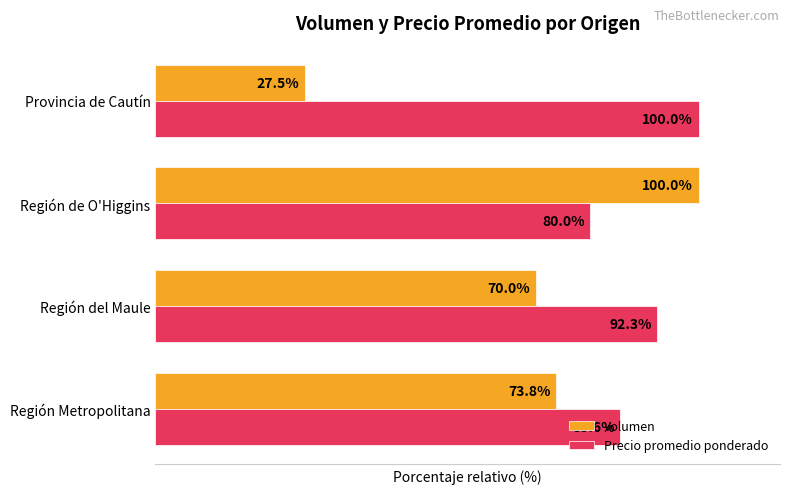

Which category has the lowest value in the Precio promedio ponderado series?

Región de O'Higgins